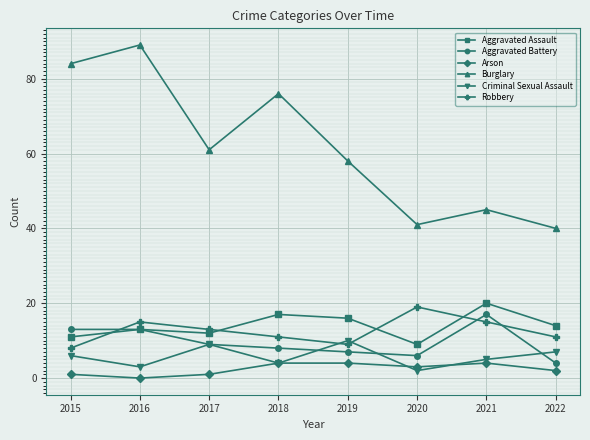

Reading right to left, extract all data points from this chart.

Aggravated Assault: 14	20	9	16	17	12	13	11
Aggravated Battery: 4	17	6	7	8	9	13	13
Arson: 2	4	3	4	4	1	0	1
Burglary: 40	45	41	58	76	61	89	84
Criminal Sexual Assault: 7	5	2	10	4	9	3	6
Robbery: 11	15	19	9	11	13	15	8